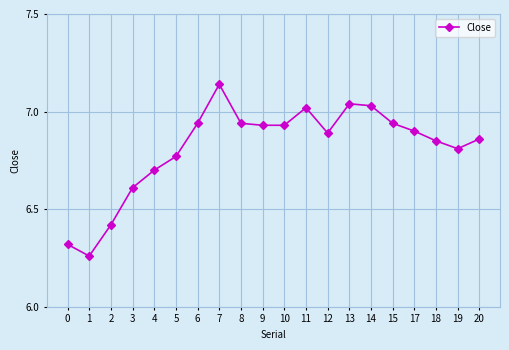

The value at 20 is 10.6. True or false?

False